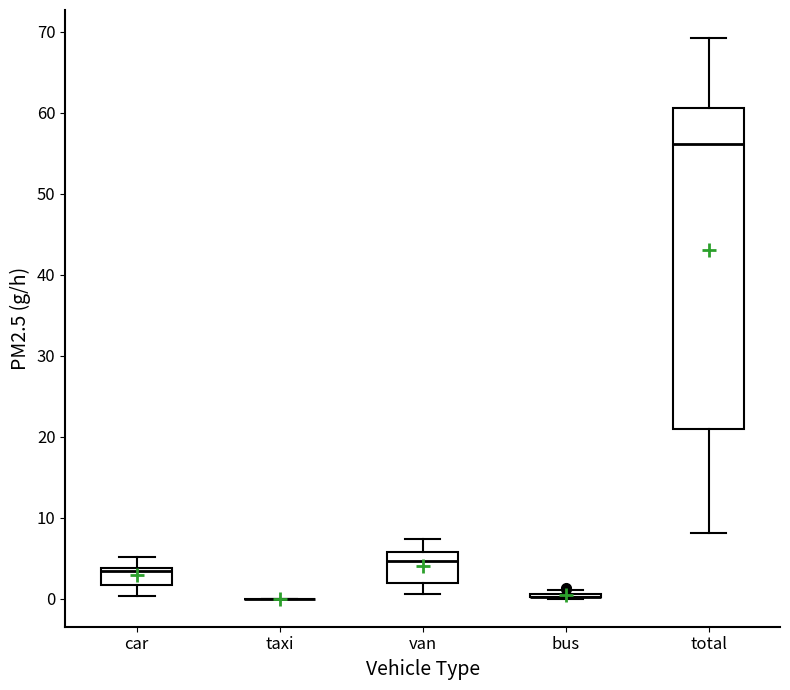

Reading left to right, transcribe this box plot: for each box, give where its median line is, the range the box spans, and where its two whiskers end, as read against the y-axis. The values are not printed on the chart, so give them approximately, as read against the axis.

car: median 3, box 2 to 4, whiskers 0 to 5
taxi: box collapsed to a line at 0, whiskers 0 to 0
van: median 5, box 2 to 6, whiskers 1 to 7
bus: box collapsed to a line at 0, whiskers 0 to 1
total: median 56, box 21 to 61, whiskers 8 to 69